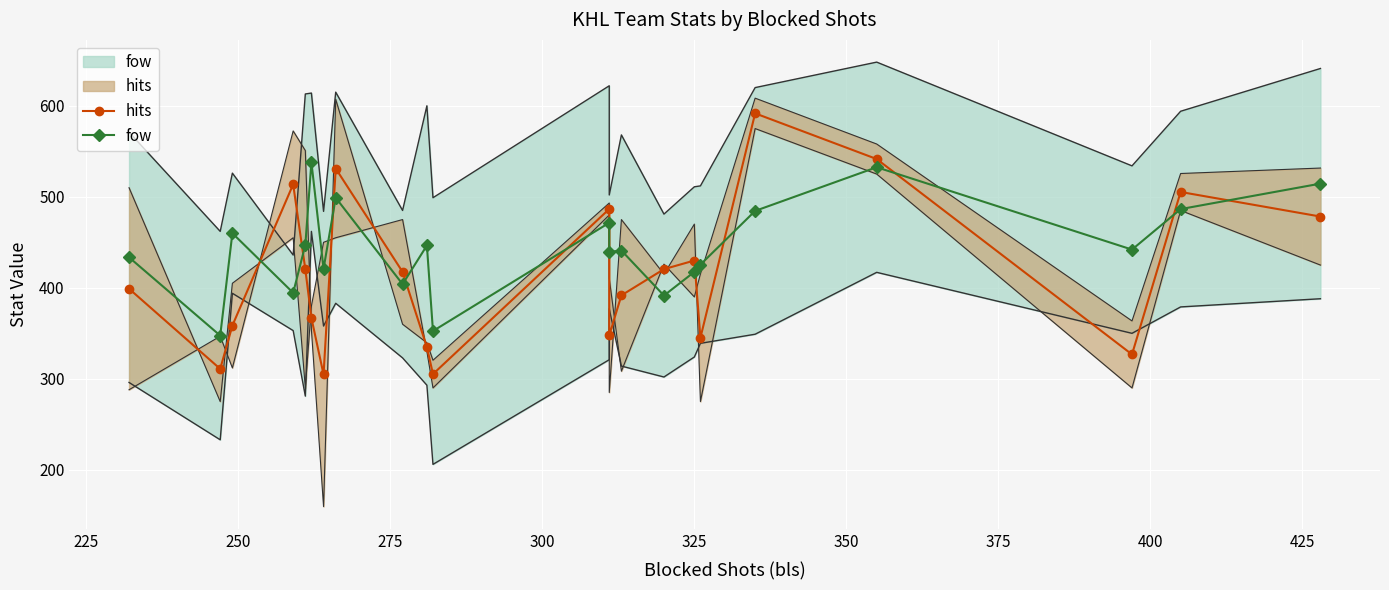

True or false: fow and hits cross at least once.

True